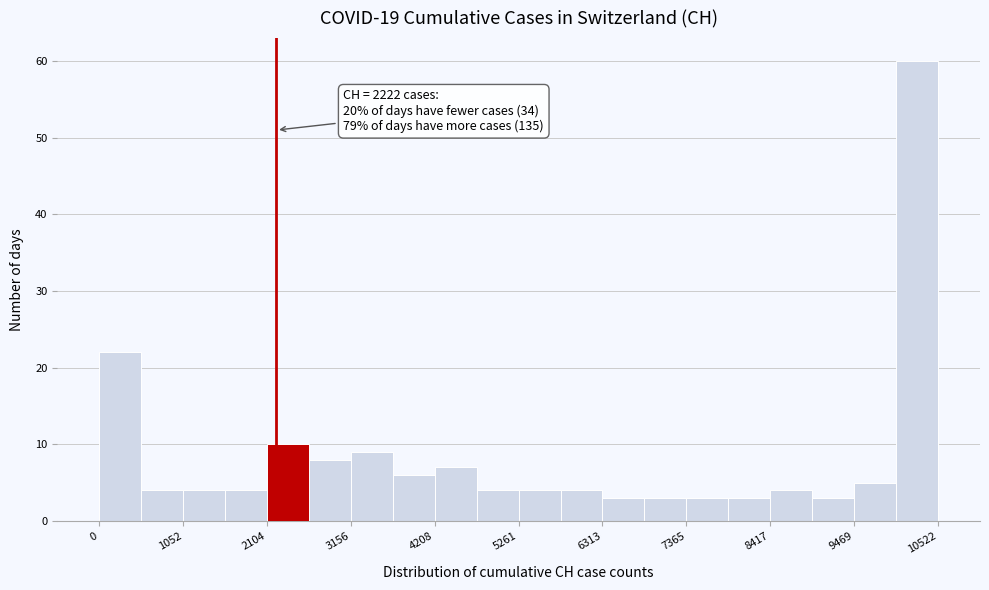

Around what value on the x-axis is the tallest bar? Give the approximate position of its centre, as read against the axis.

10200